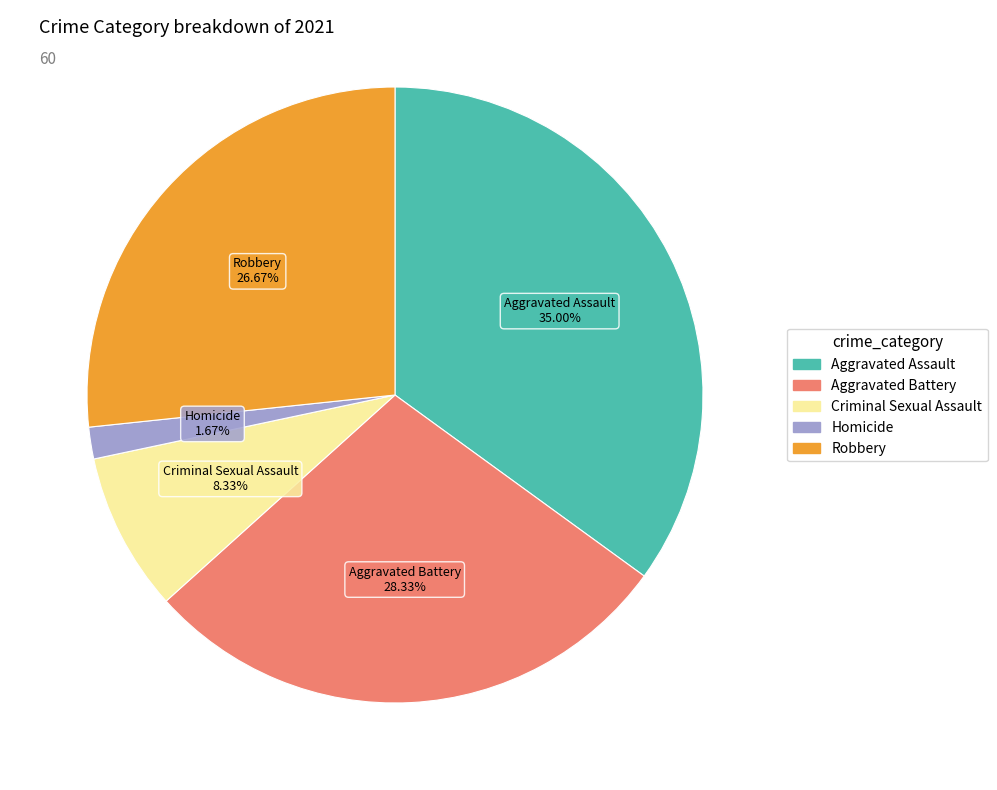

Approximately how many times larger is the value at Robbery compared to Homicide?

16.0